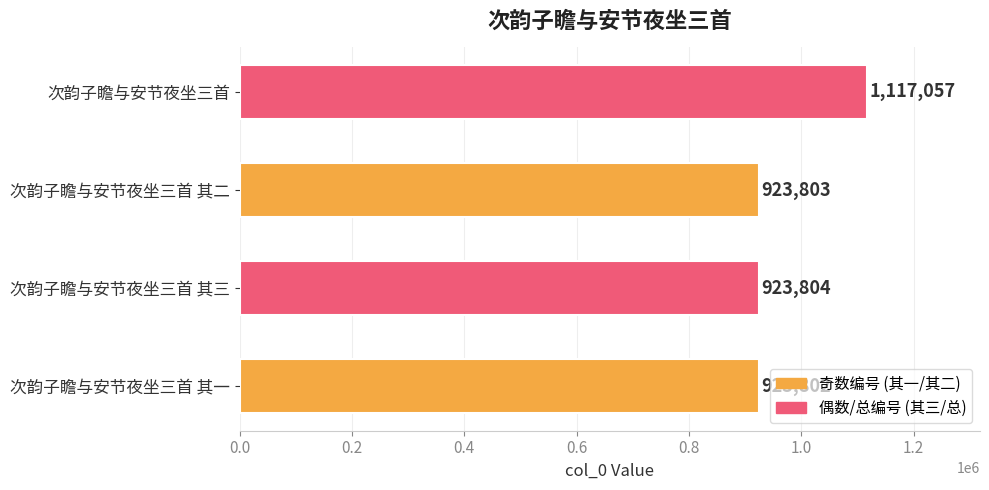

Approximately how many times larger is the value at 次韵子瞻与安节夜坐三首 compared to 次韵子瞻与安节夜坐三首 其一?

1.2